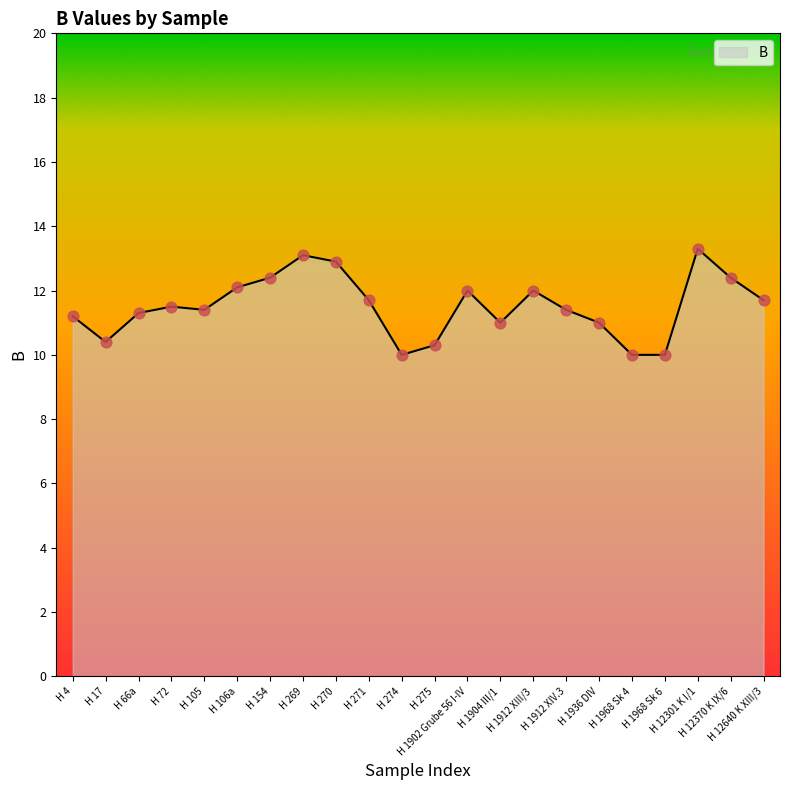

Between H 106a and H 270, which is larger?

H 270